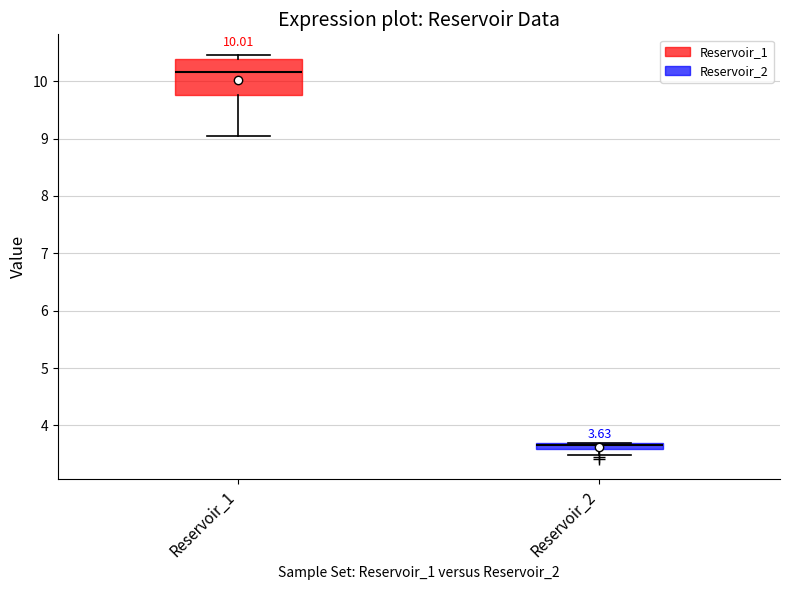

Which box's median line is the lowest?

Reservoir_2